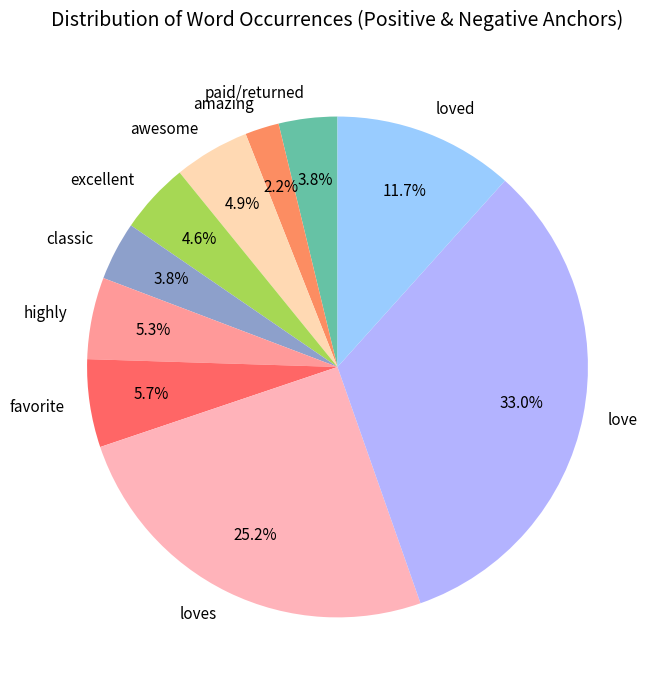

How many segments does this pie chart have?

10